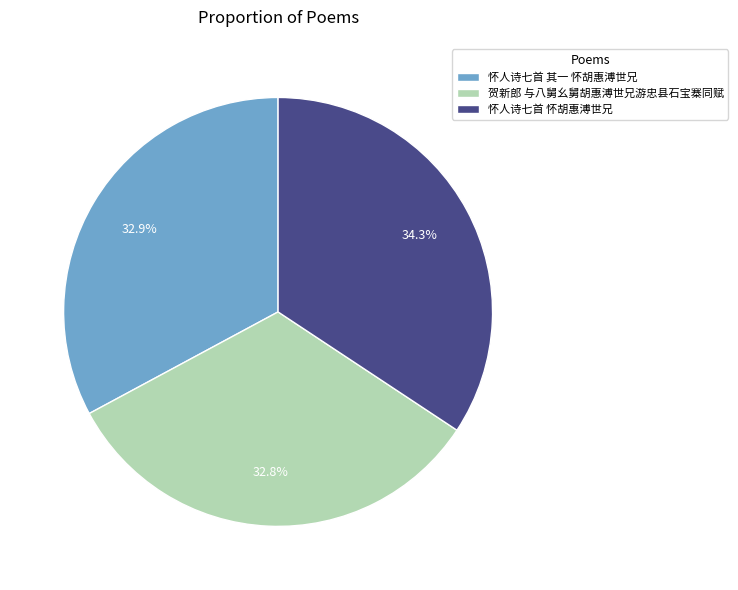

Is there a majority slice in this chart?

No